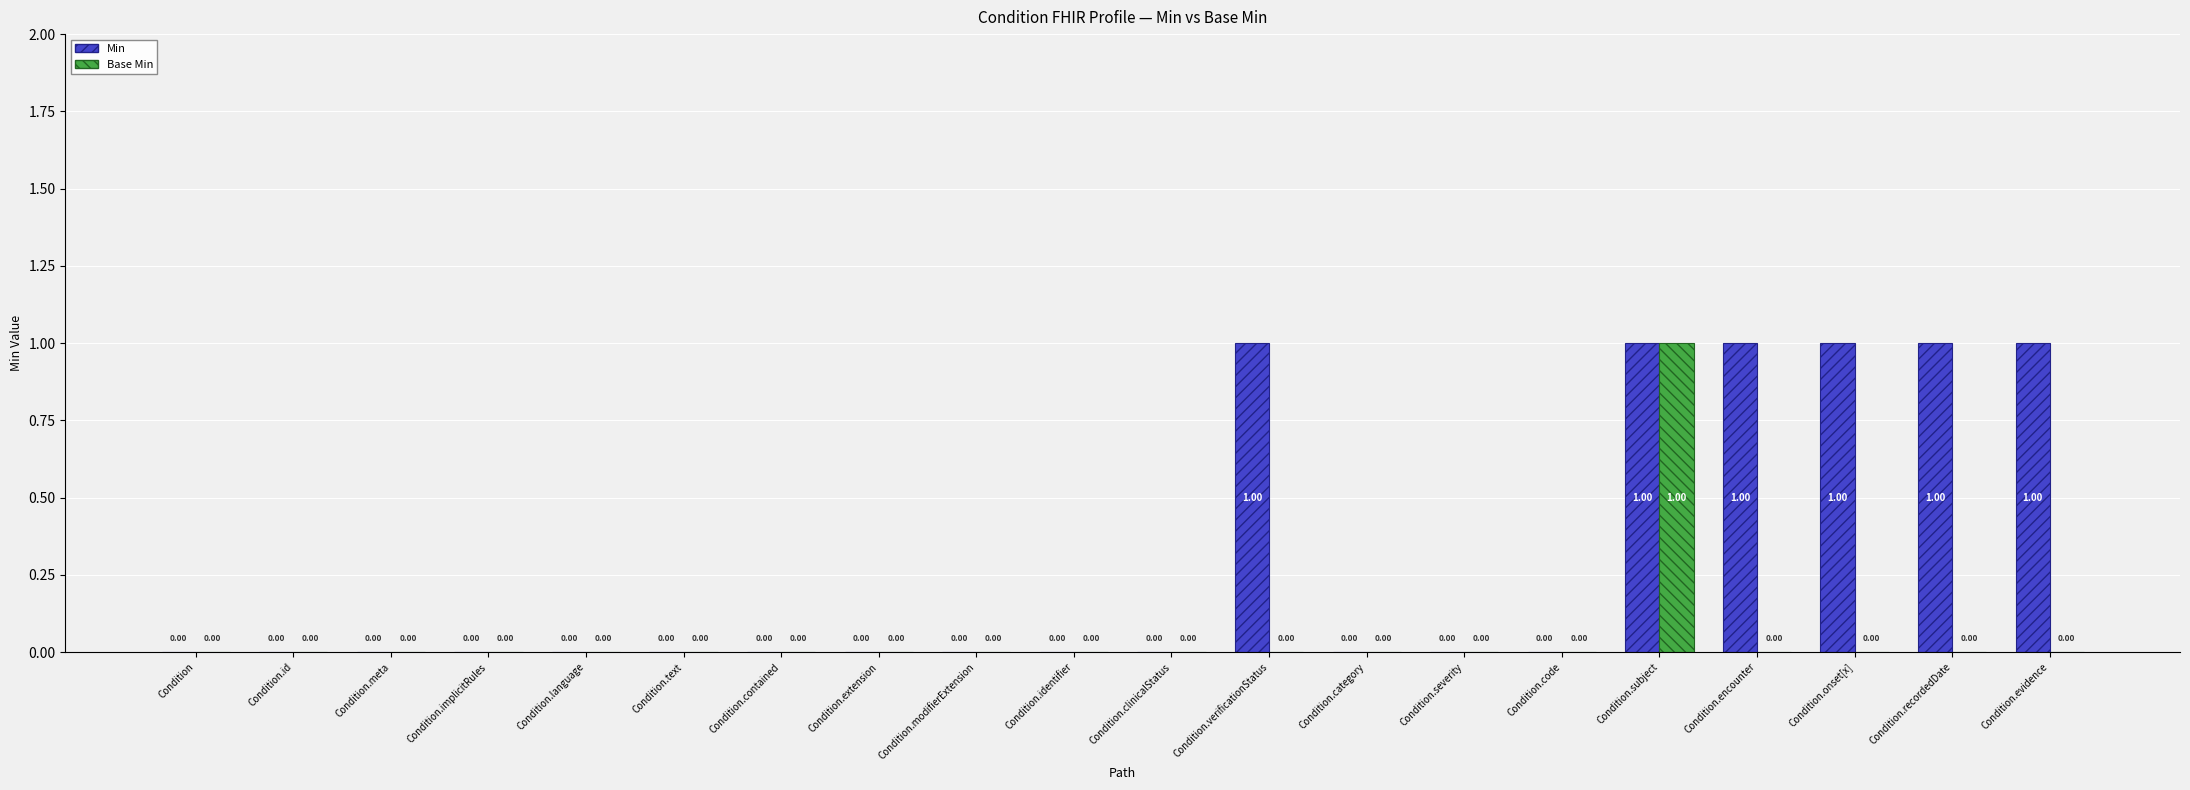

What is the highest value of the Base Min series?

1